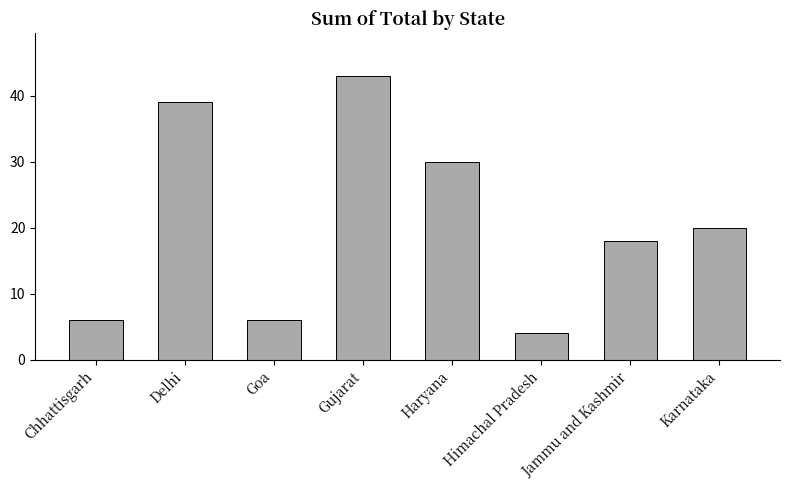

Reading left to right, transcribe all the data shown in this chart.

6	39	6	43	30	4	18	20